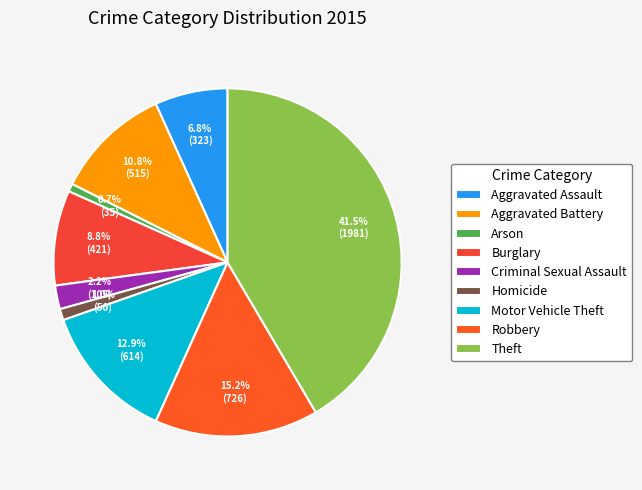

What is the largest slice in the pie chart?

Theft